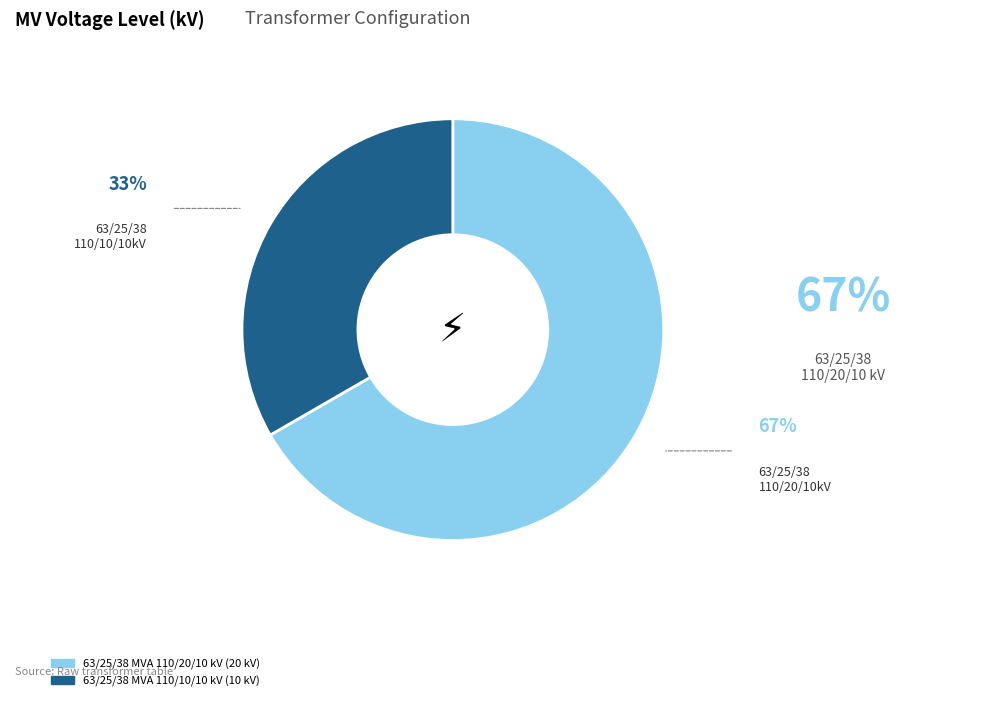

The 63/25/38 MVA 110/20/10 kV slice represents 73% of the pie. True or false?

False